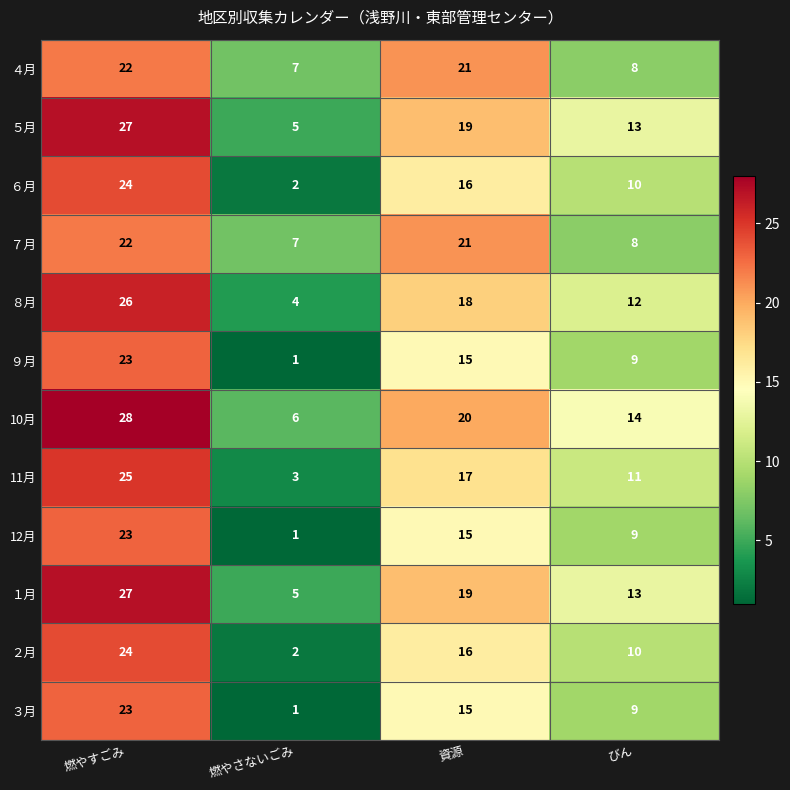

How many series are shown in this chart?

12